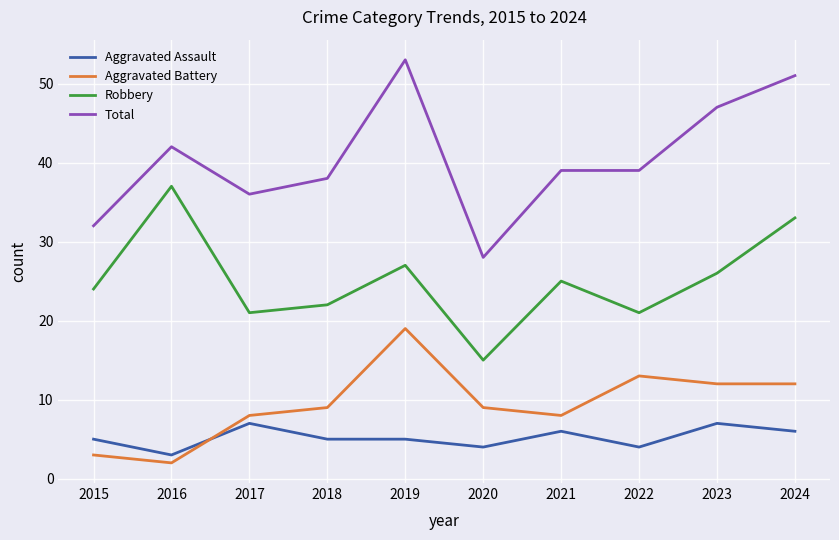

What is the highest value of the Total series?

53